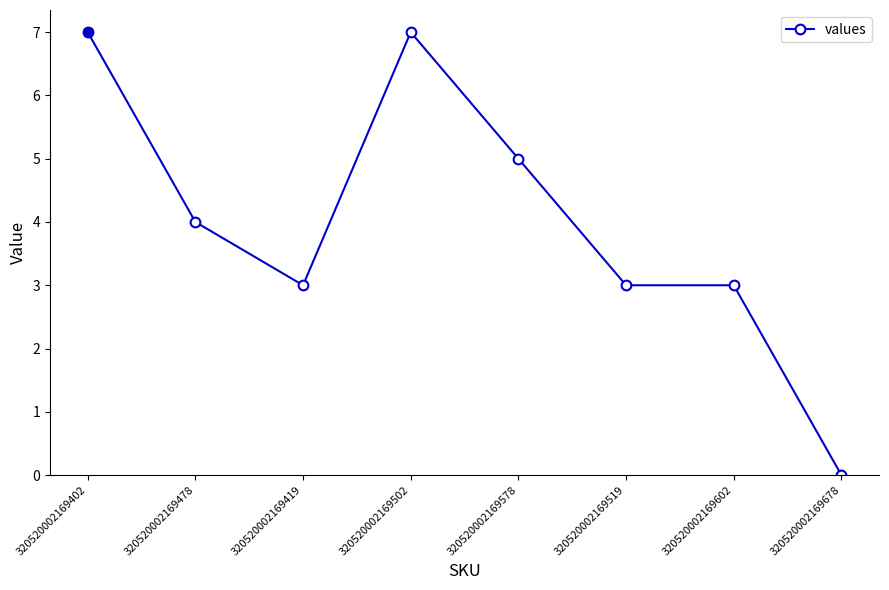

What is the average value?

4